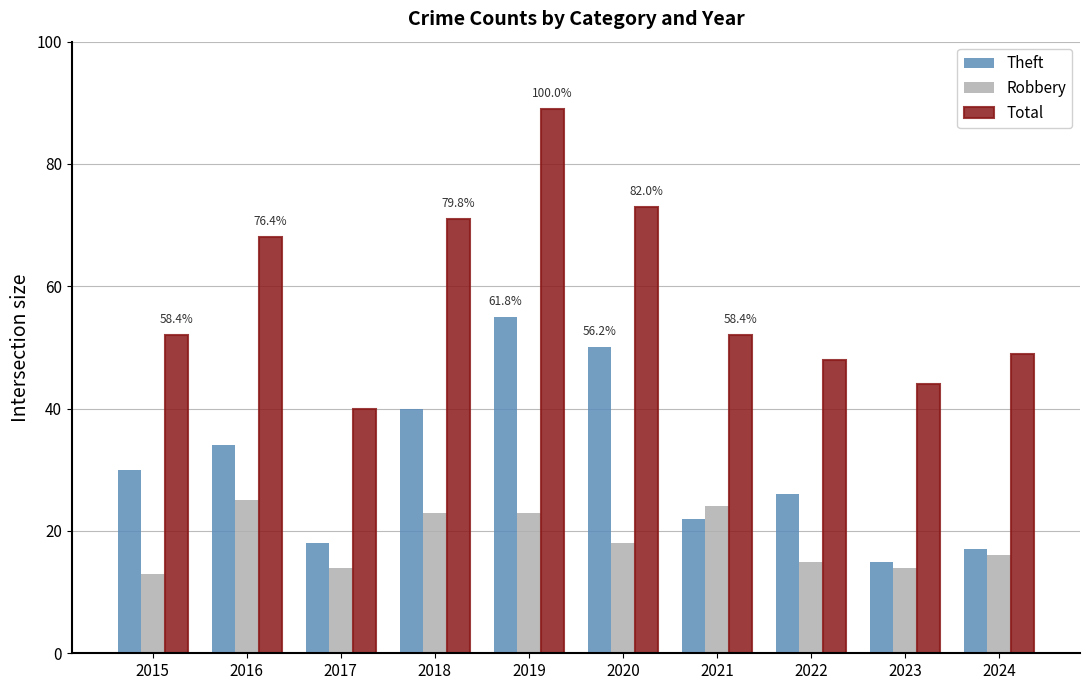

At which category is the sum across all series the highest?

2019